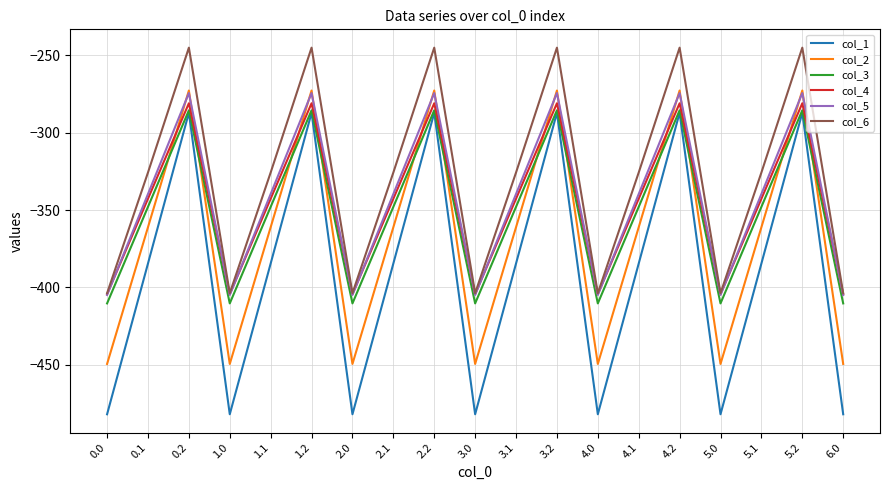

What position from the right is 2.1?

12